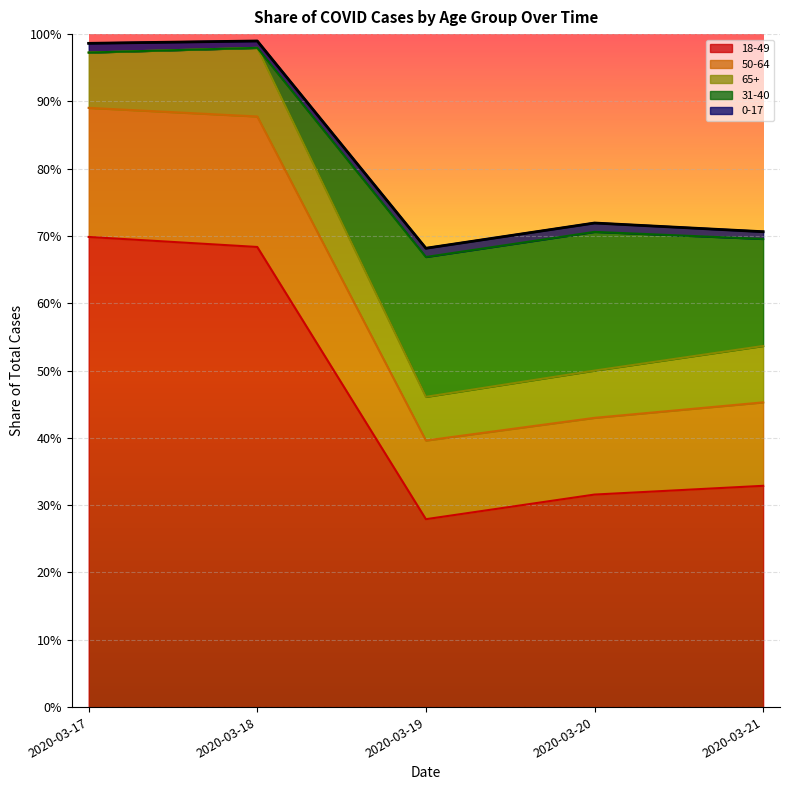

At which category does 50-64 reach its first local valley?

2020-03-19